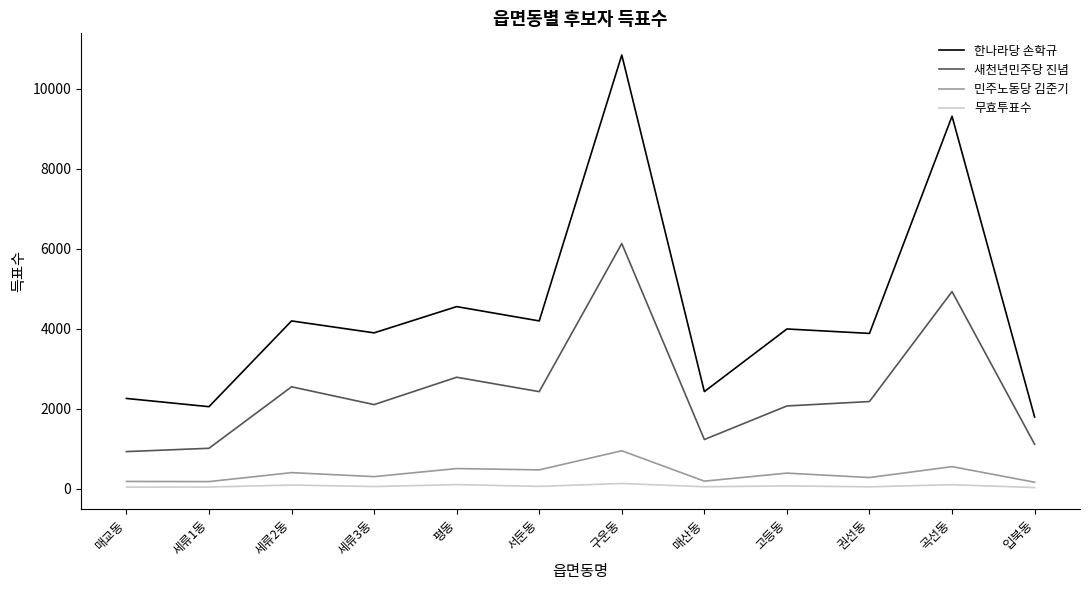

What is the maximum value shown in the chart?

10843